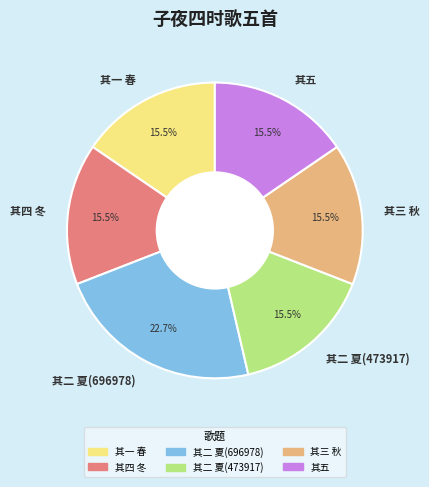

Is there any slice that represents more than half of the pie?

No